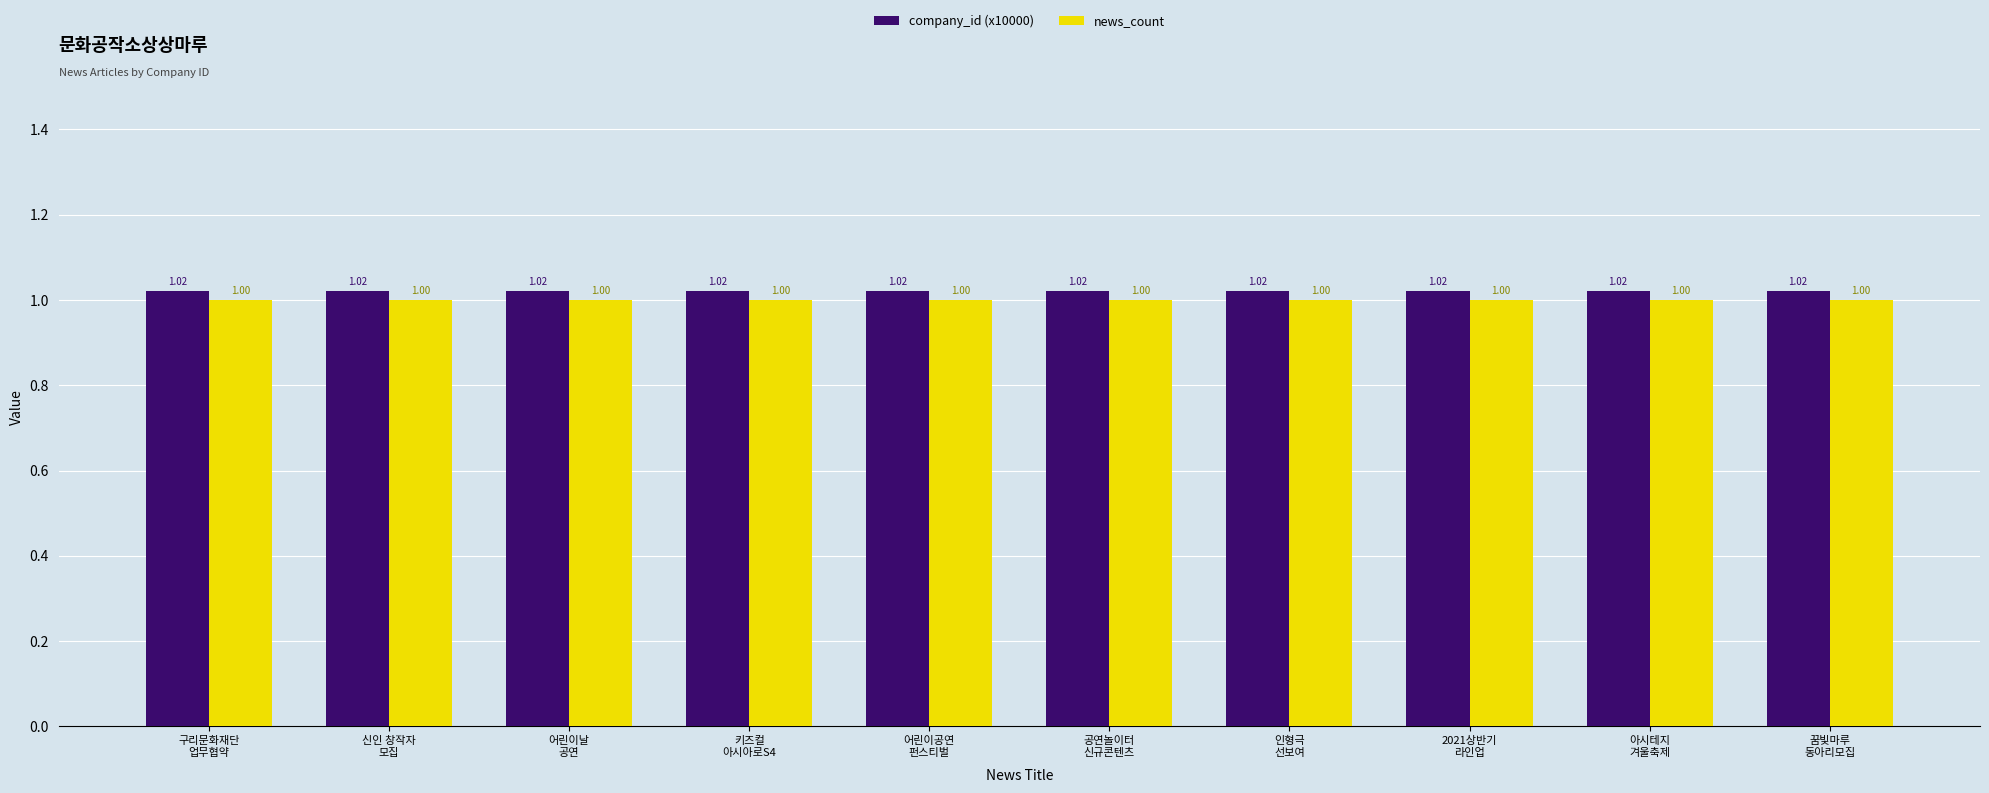

Read the company_id (x10000) value at 어린이날
공연.

1.0